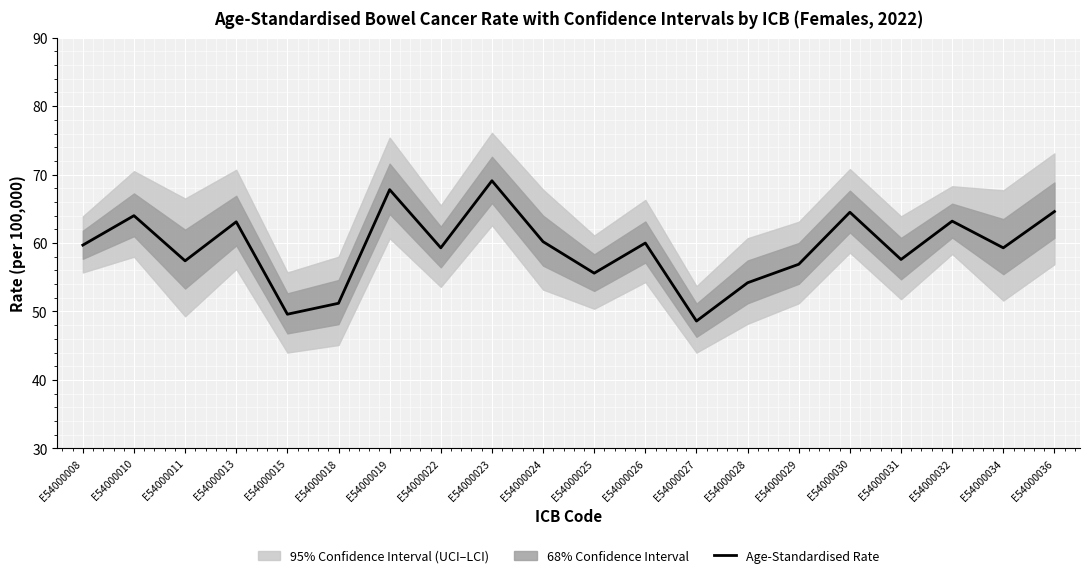

What is the sum of the values at E54000028 and E54000029?

111.1